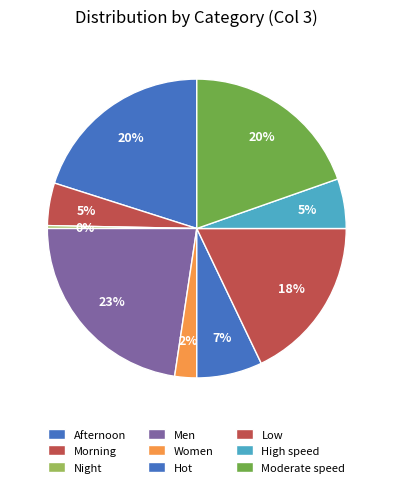

How many segments does this pie chart have?

9